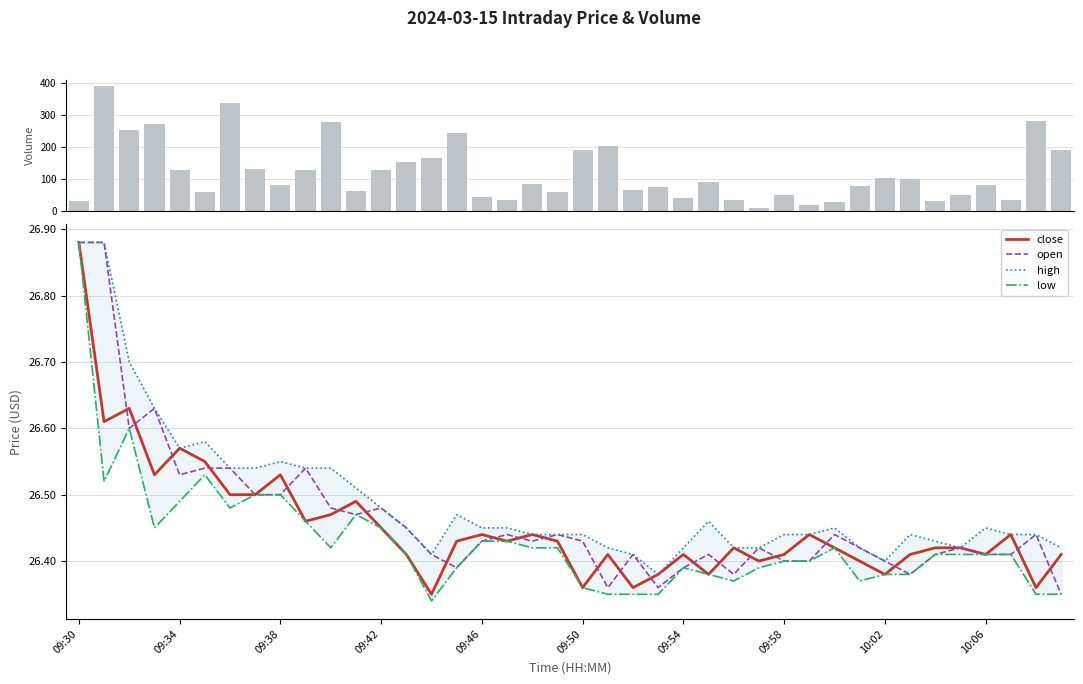

Which category has the highest value in the close series?

09:30